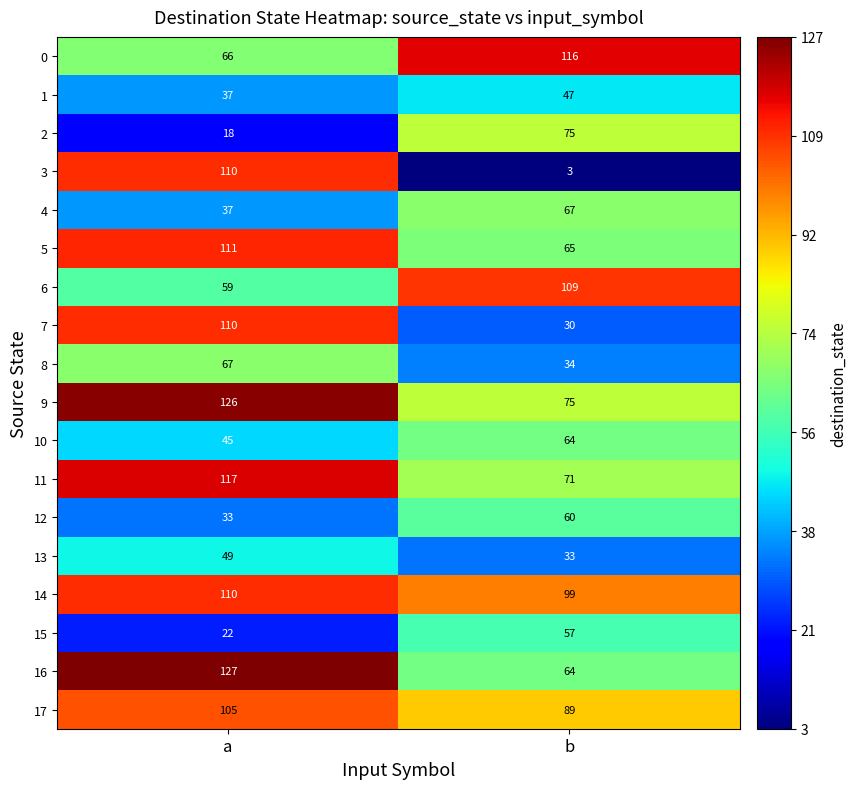

What is the difference between the 13 values at b and a?

16